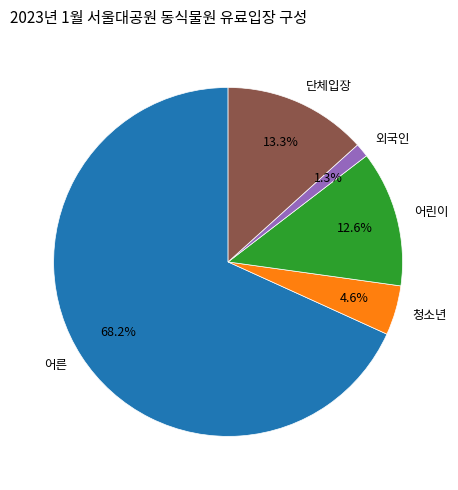

To the nearest percent, what percentage of the pie is 어린이?

13%